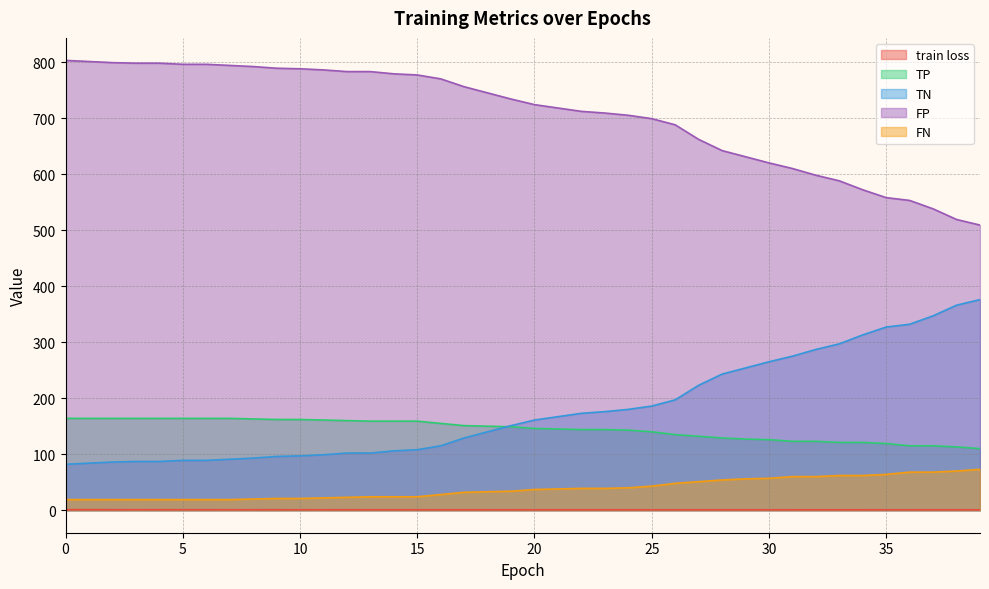

Between 1 and 15, which series saw the biggest shift?

TN